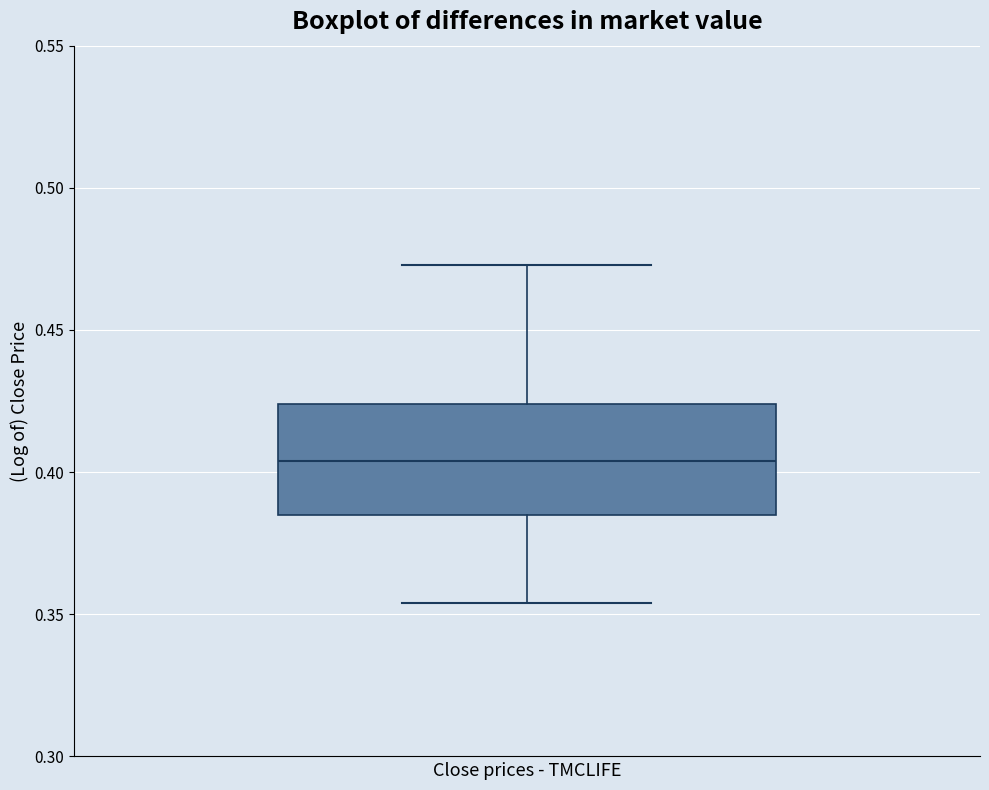

Transcribe this box plot: give where the median line is, the range the box spans, and where the two whiskers end, as read against the y-axis. The values are not printed on the chart, so give them approximately, as read against the axis.

median 0.405, box 0.385 to 0.425, whiskers 0.355 to 0.475